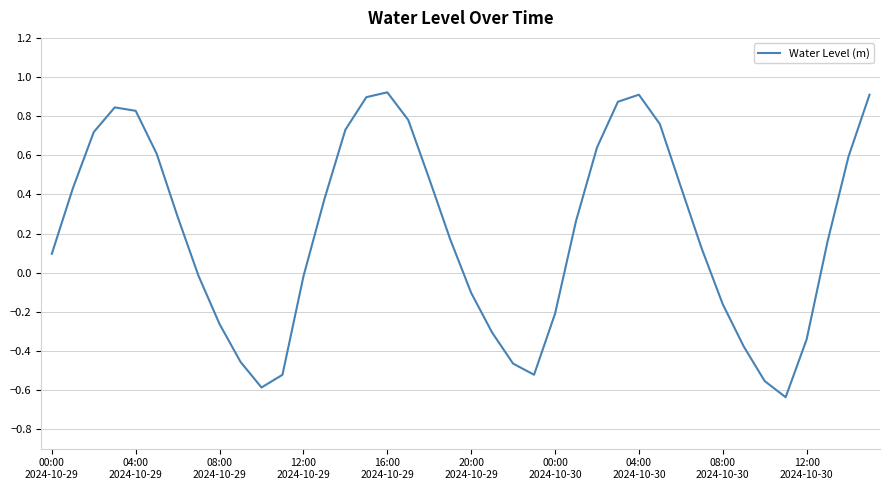

What is the difference between the maximum and minimum values?

1.6